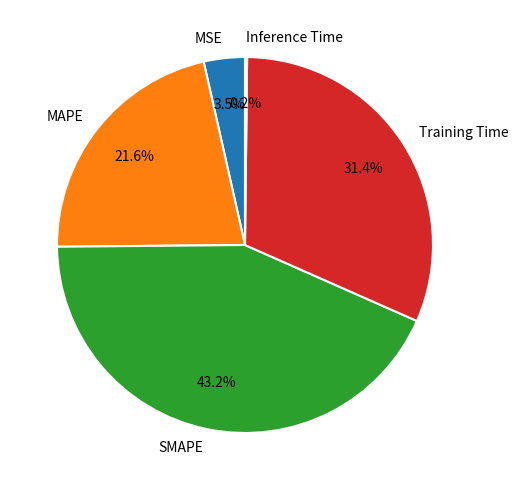

Is it true that SMAPE is 32% of the pie?

False